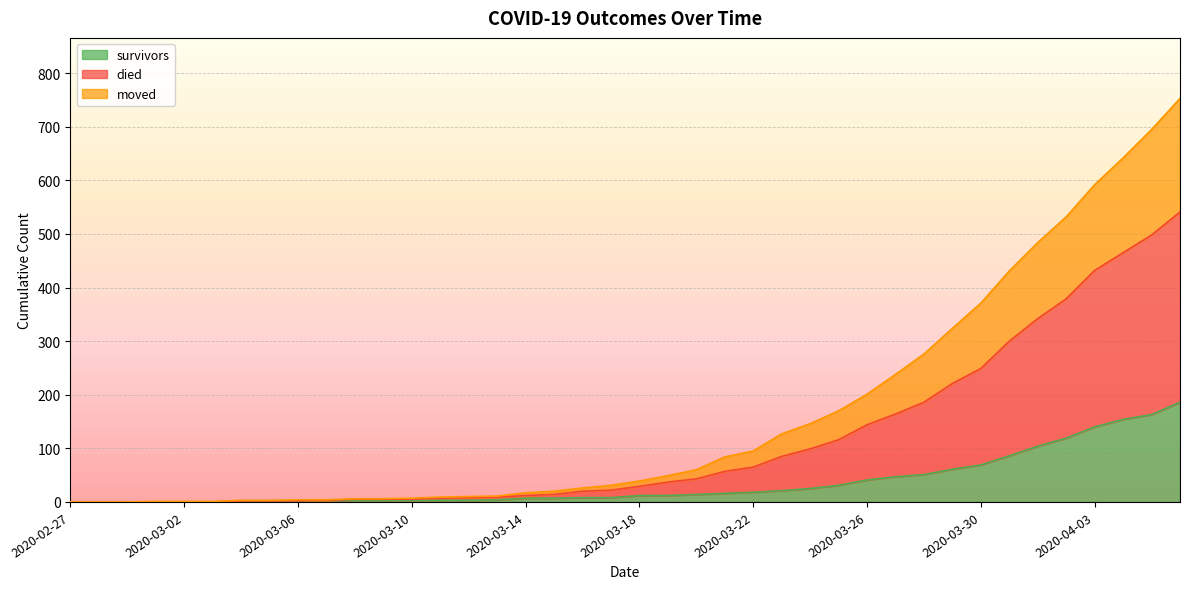

At which category does the chart reach its peak across all series?

2020-04-06